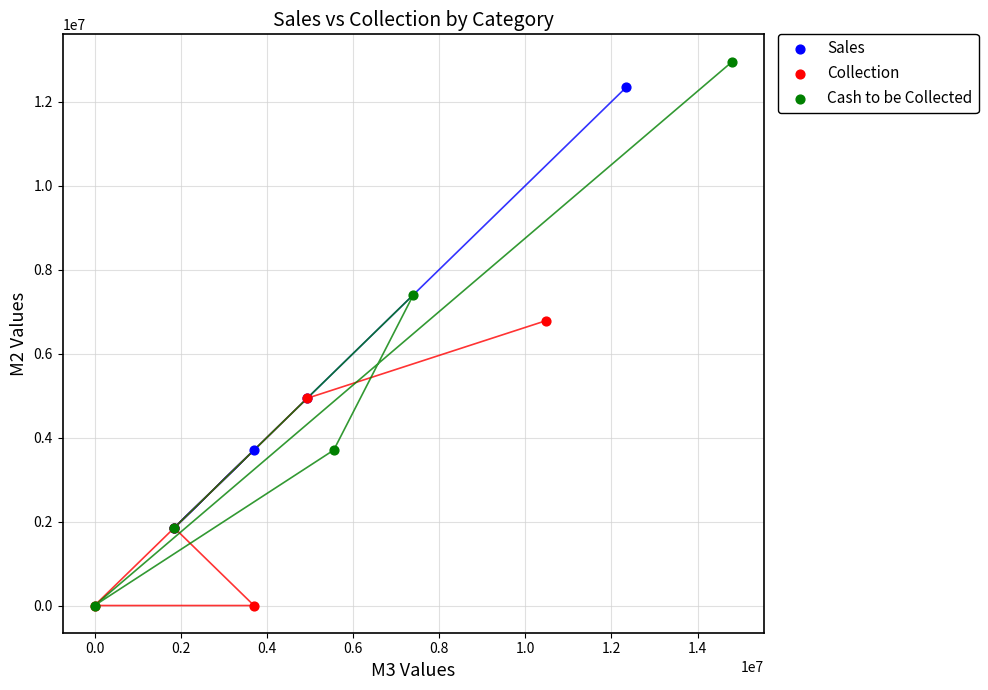

Which series reaches the maximum Y coordinate?

Cash to be Collected